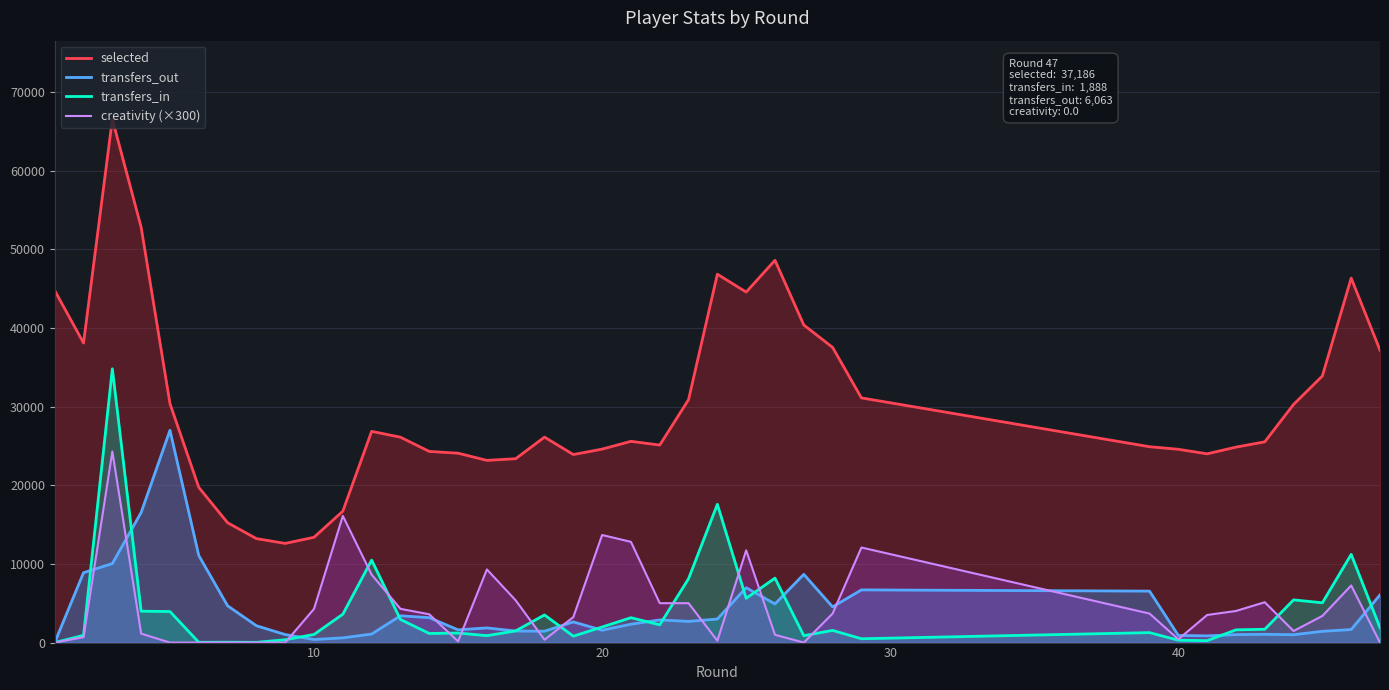

Reading left to right, extract all data points from this chart.

selected: 44764	38093	66554	52807	30383	19735	15238	13220	12611	13389	16710	26861	26114	24305	24082	23168	23381	26126	23910	24599	25590	25116	30888	46840	44570	48611	40384	37535	31114	24905	24579	24000	24852	25527	30284	33904	46344	37186
transfers_out: 0	8888	10044	16544	26995	11074	4680	2143	1022	393	599	1088	3406	3171	1621	1865	1469	1445	2633	1571	2336	2883	2693	2998	6976	4912	8679	4538	6700	6544	909	856	1010	1053	999	1434	1656	6063
transfers_in: 0	919	34810	3990	3948	37	48	30	360	1033	3608	10489	2940	1158	1216	880	1490	3514	816	1979	3166	2259	8126	17582	5633	8194	876	1550	487	1267	307	243	1620	1691	5430	5059	11215	1888
creativity (×300): 0	690	24300	1140	0	0	0	0	0	4290	16110	8640	4290	3600	150	9300	5370	360	3240	13680	12810	5010	5010	240	11730	990	0	3690	12090	3690	420	3510	4020	5130	1470	3390	7260	0